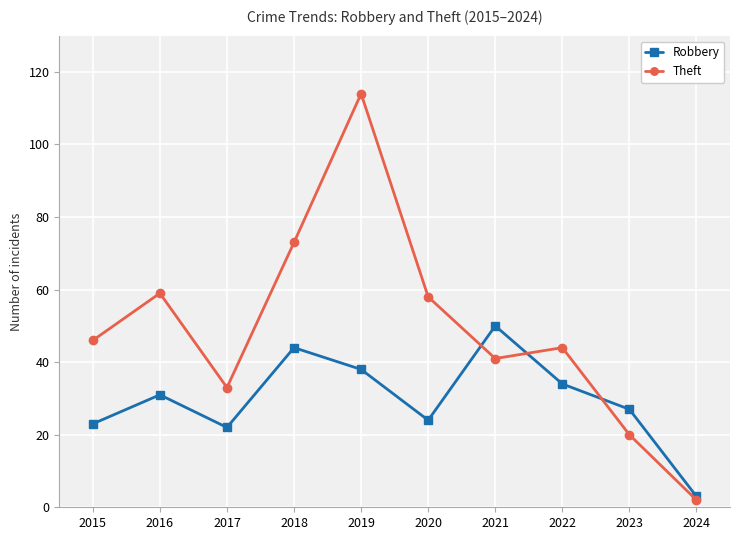

What is the minimum value shown in the chart?

2